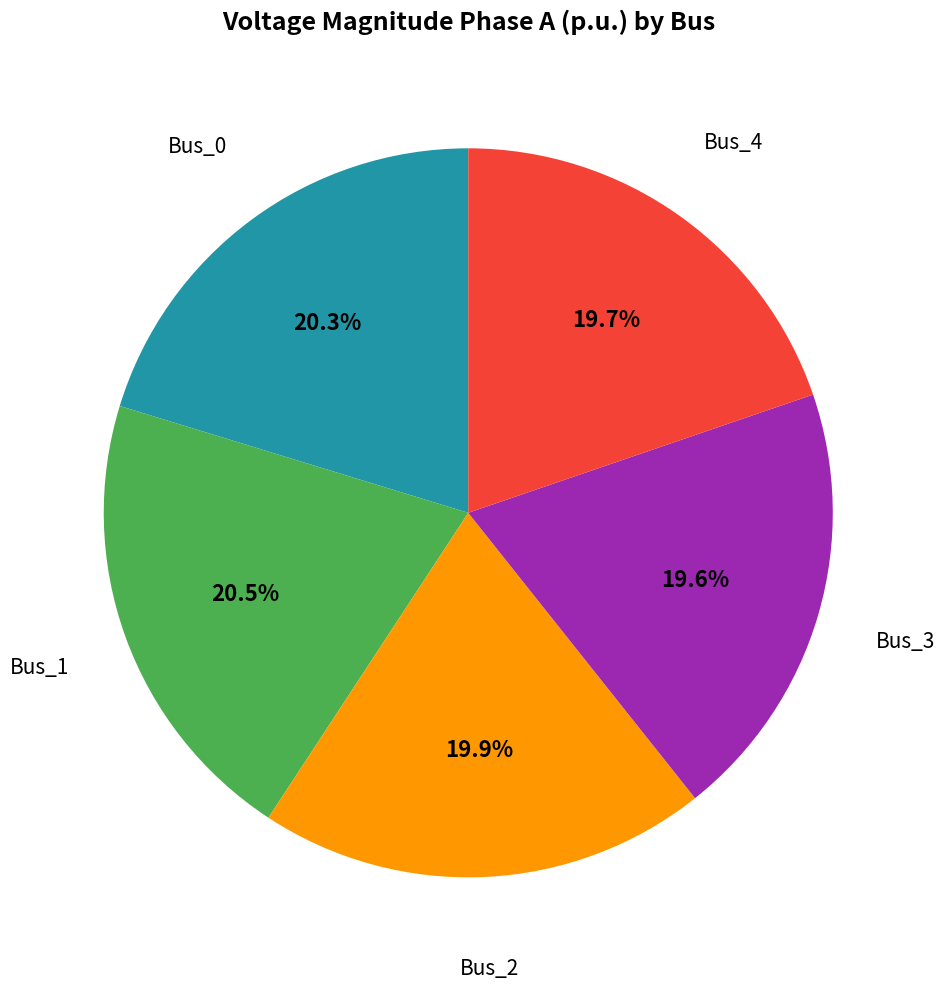

Does any single category account for the majority?

No